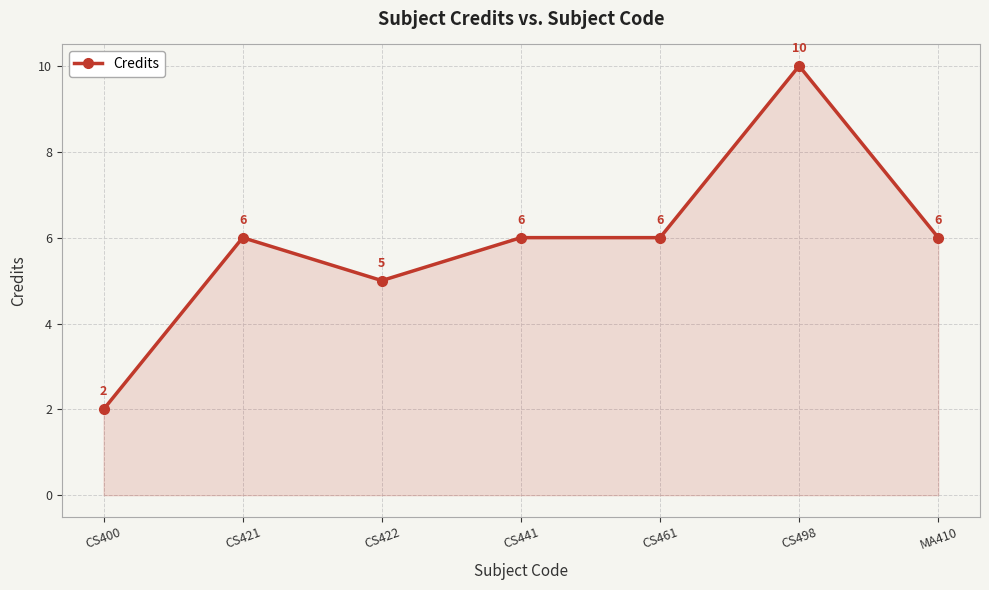

Where is the first local maximum?

CS421